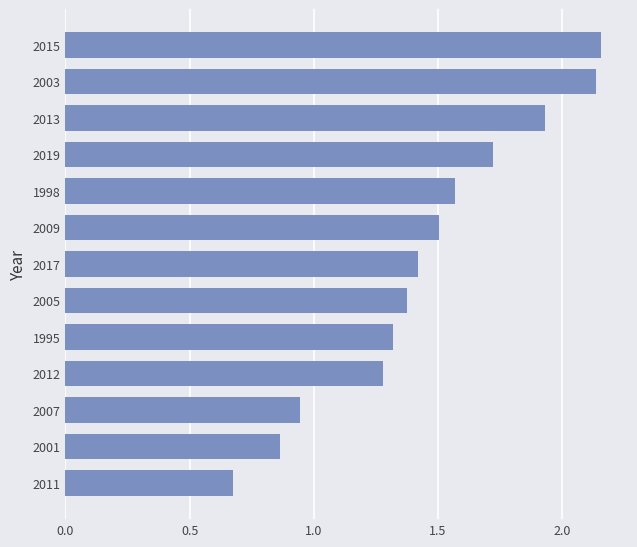

At which label is the value closest to 1?

2007